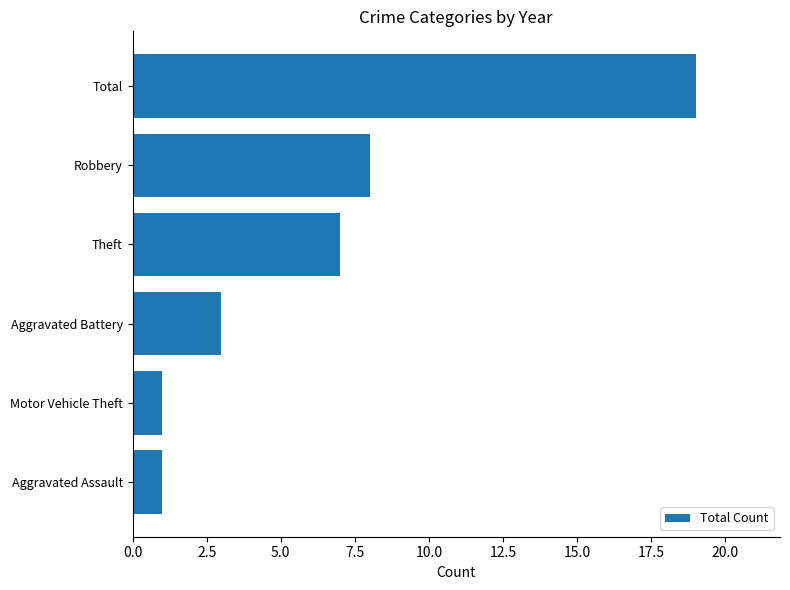

What is the change in value from Aggravated Battery to Robbery?

+5